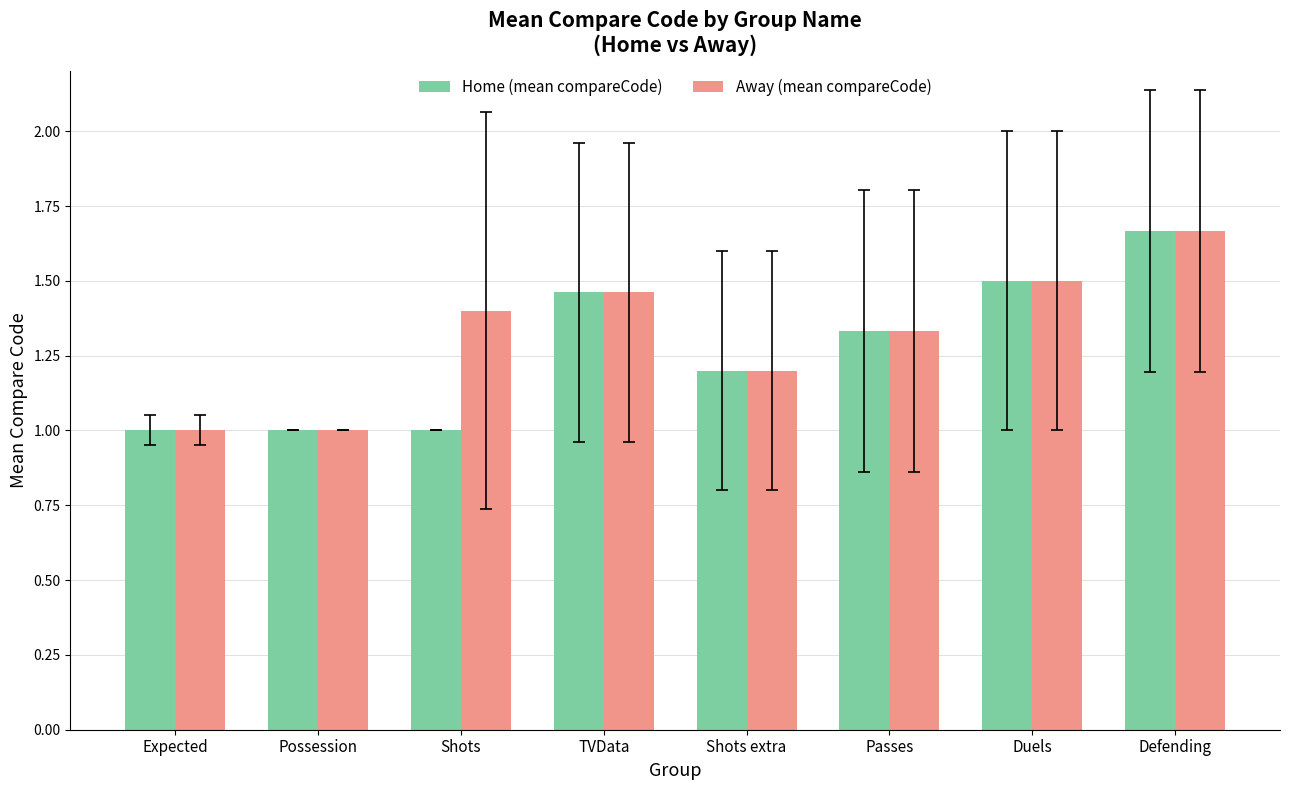

Is it true that Away (mean compareCode) equals 1.4 at Shots?

True